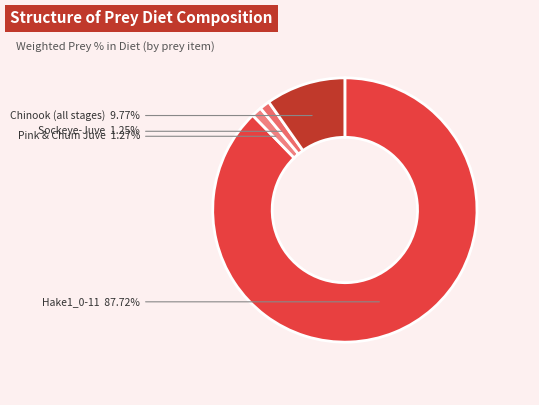

Do Chinook (all stages) and Hake1_0-11 together represent more than half of the pie?

Yes